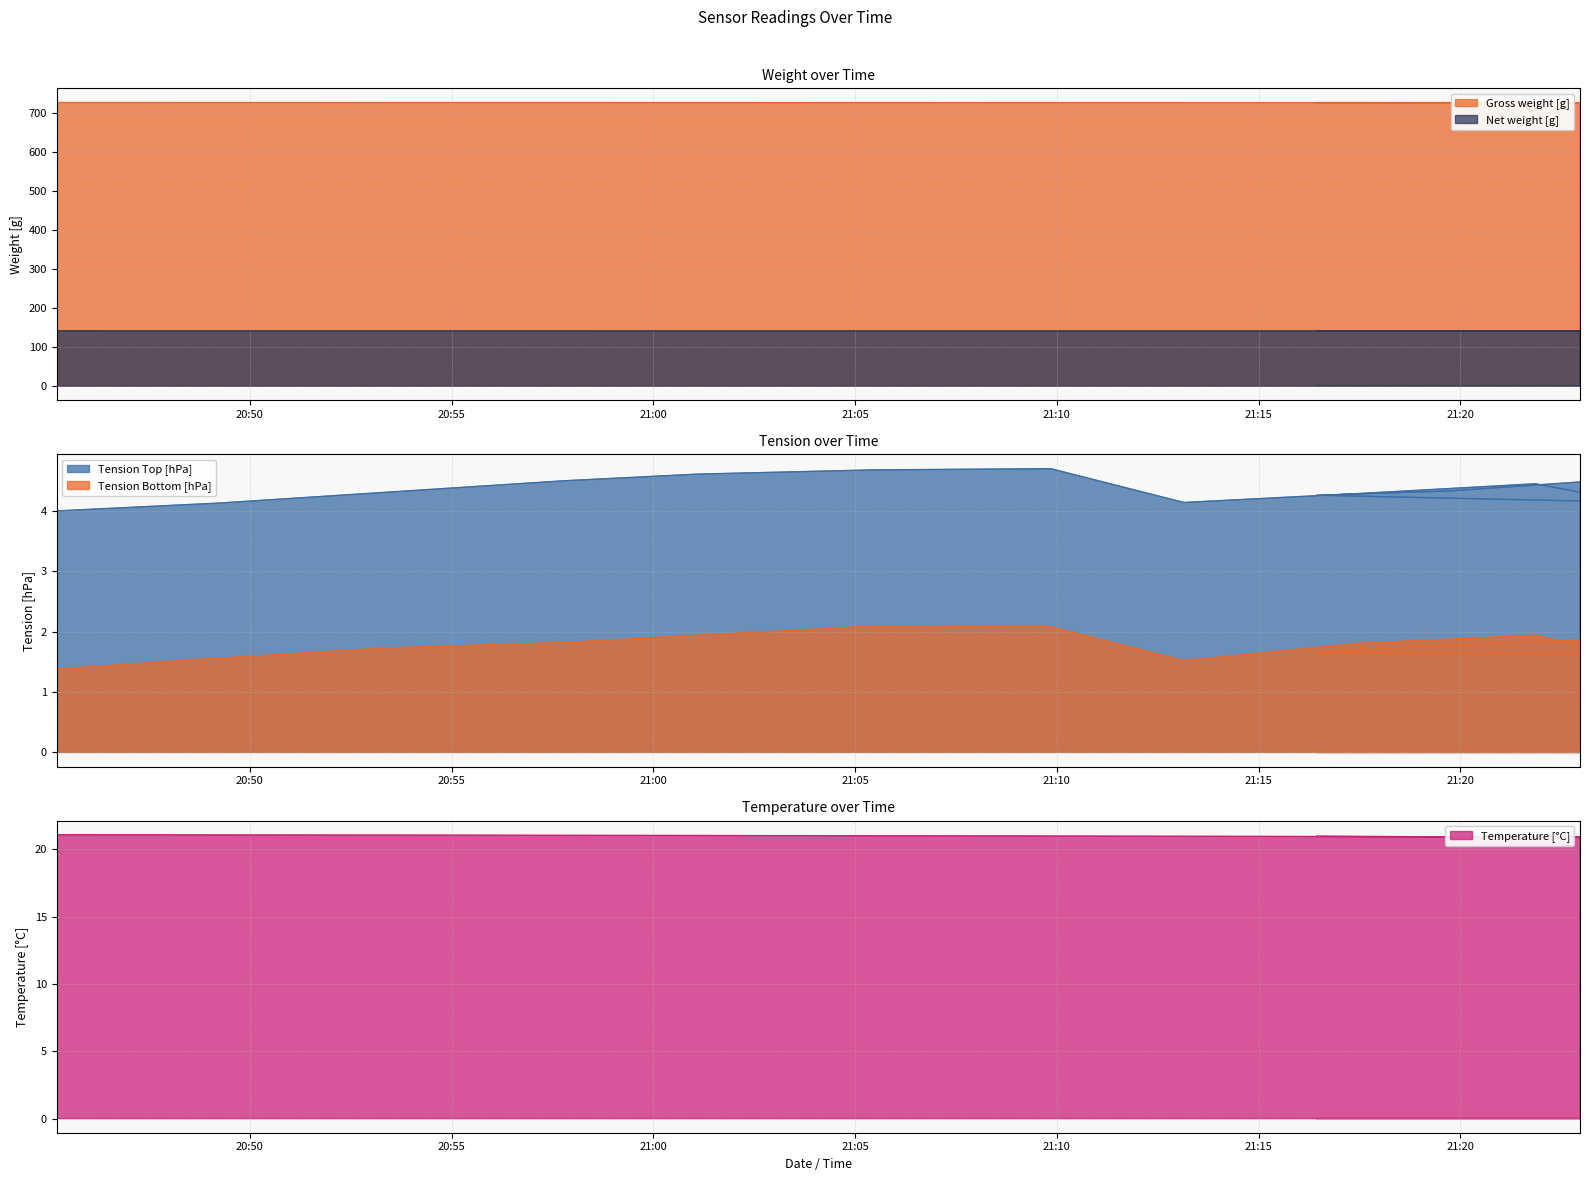

The Tension Bottom [hPa] series shows 1.6 at 2020-07-28 20:49:14. True or false?

True